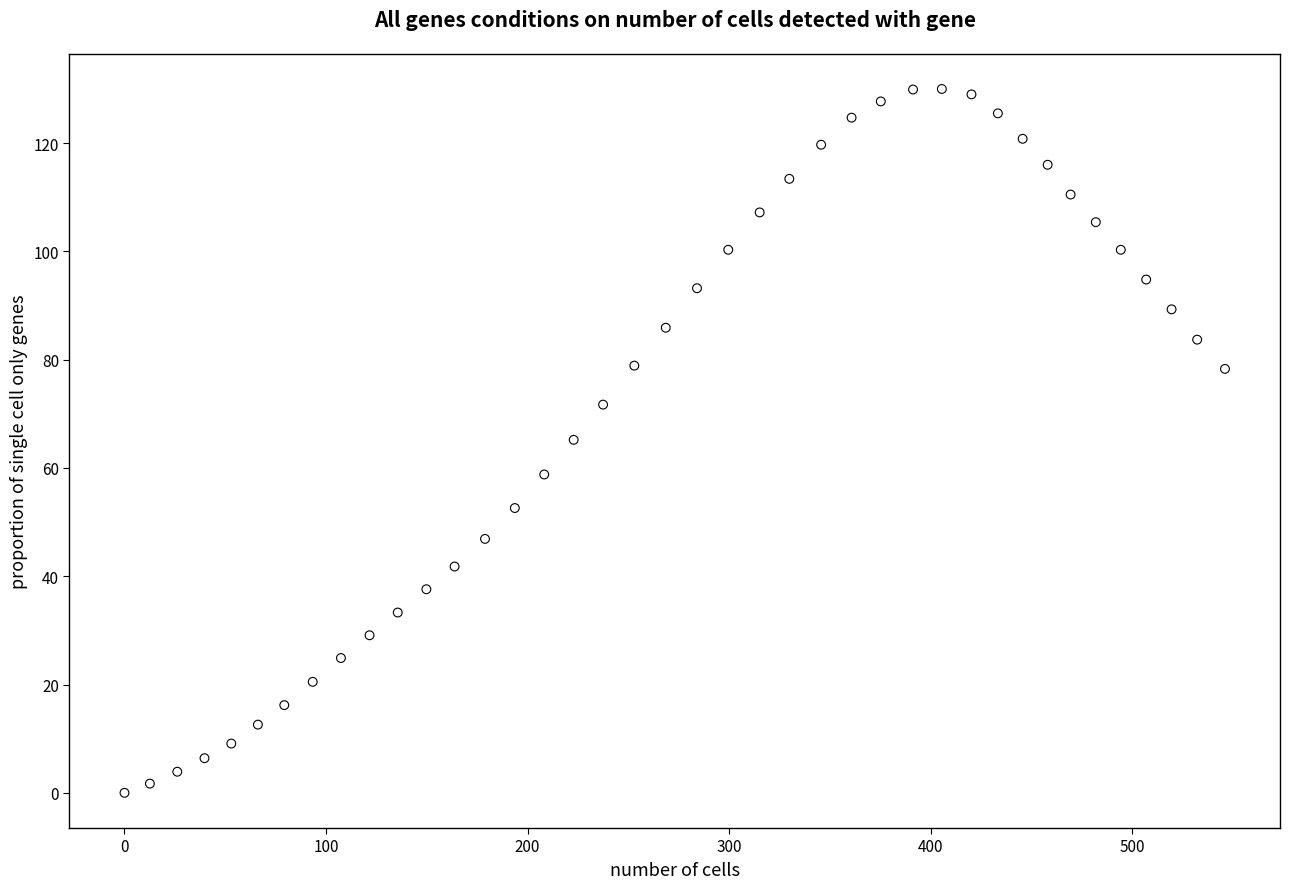

What is the range of X values (max minus min)?

546.1